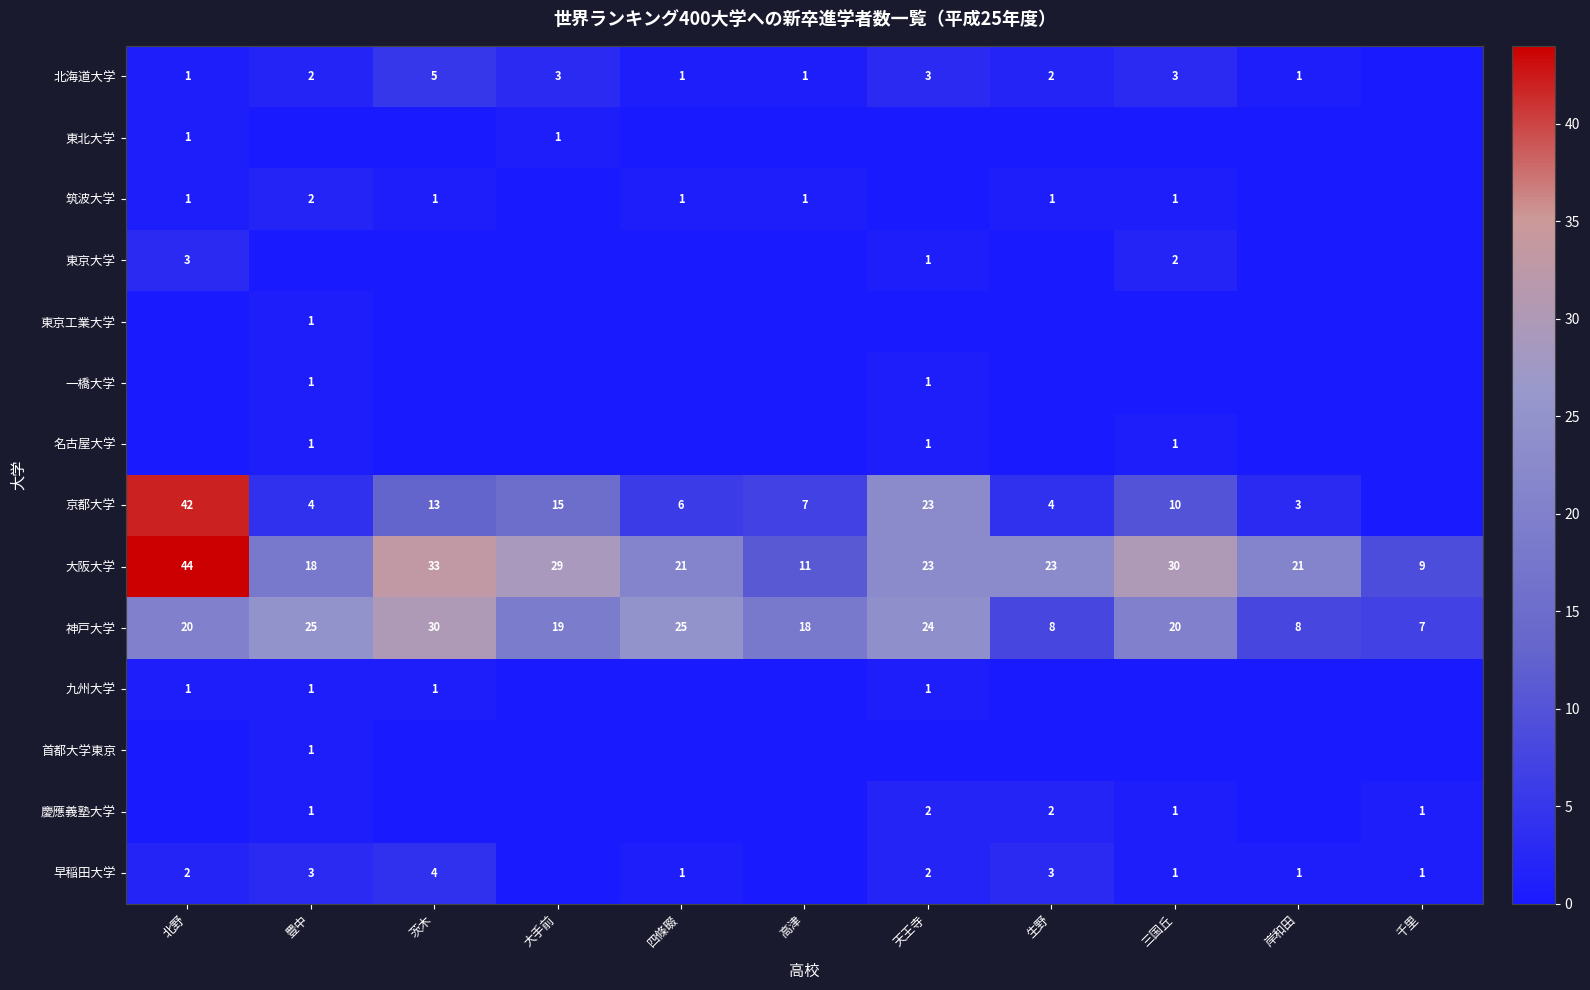

Read the 大阪大学 value at 天王寺.

23